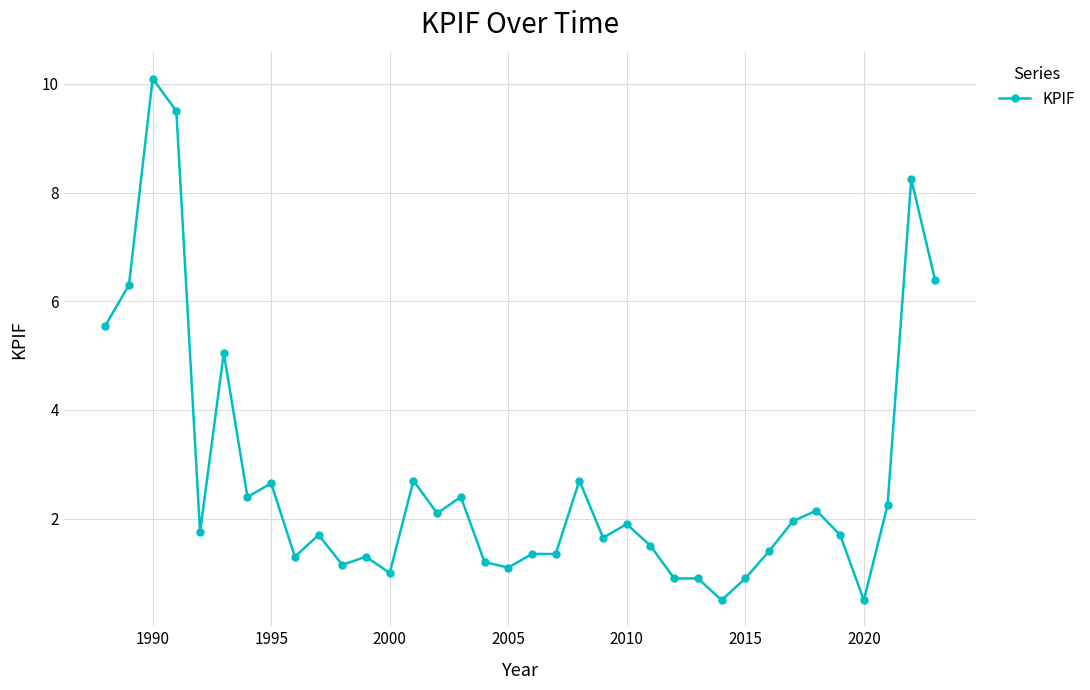

What is the value of the 2nd point from the left?

6.3